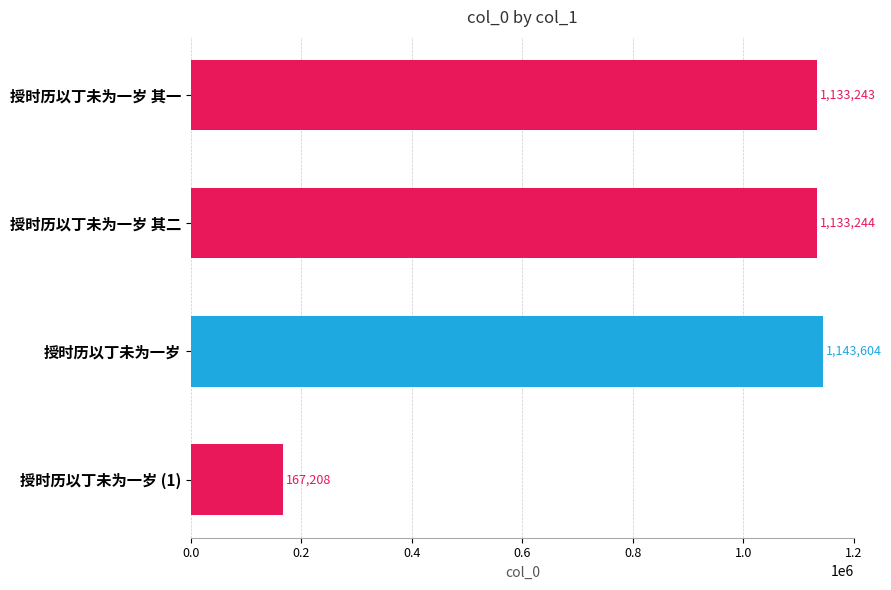

Which has a higher value, 授时历以丁未为一岁 or 授时历以丁未为一岁 其一?

授时历以丁未为一岁